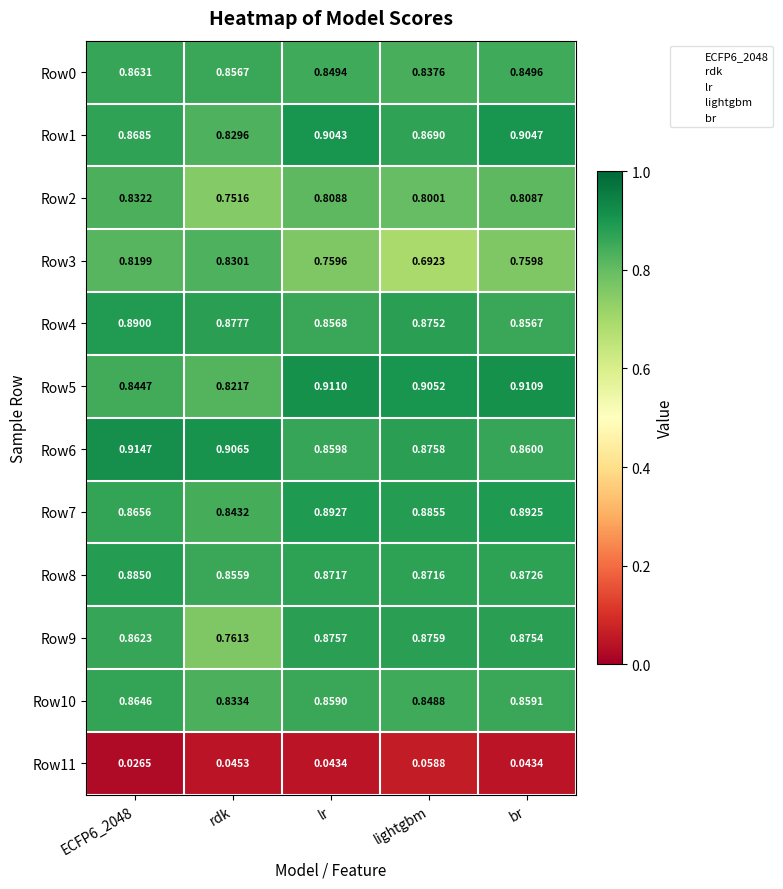

At which label is Row3 closest to 0?

lightgbm